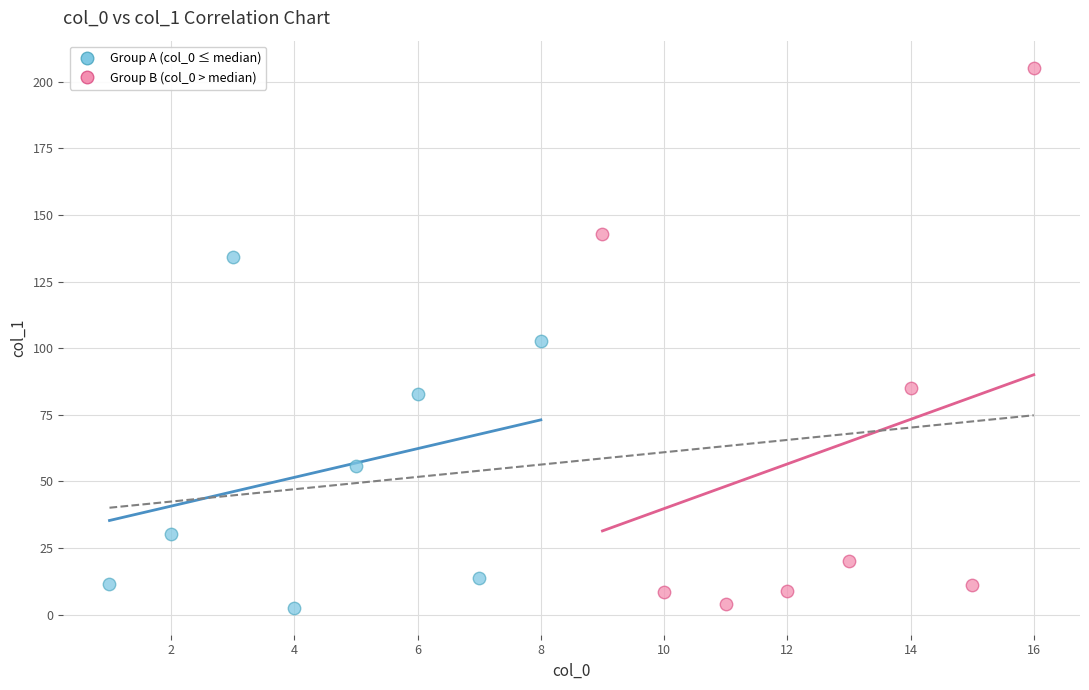

Which series reaches the maximum Y coordinate?

Group B (col_0 > median)